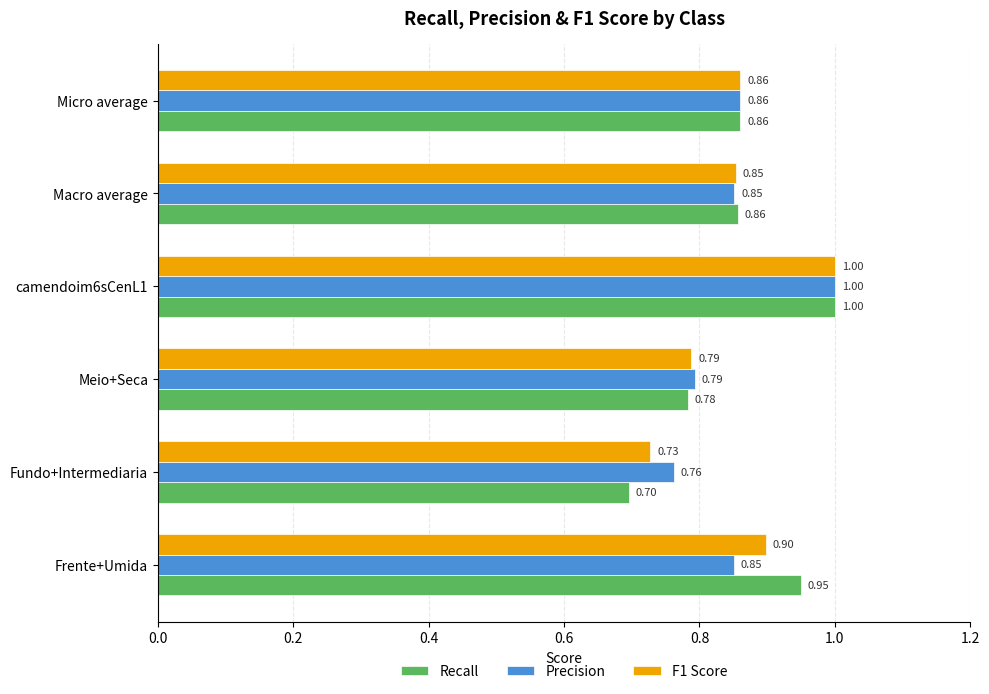

At how many categories does at least one series exceed 0?

6